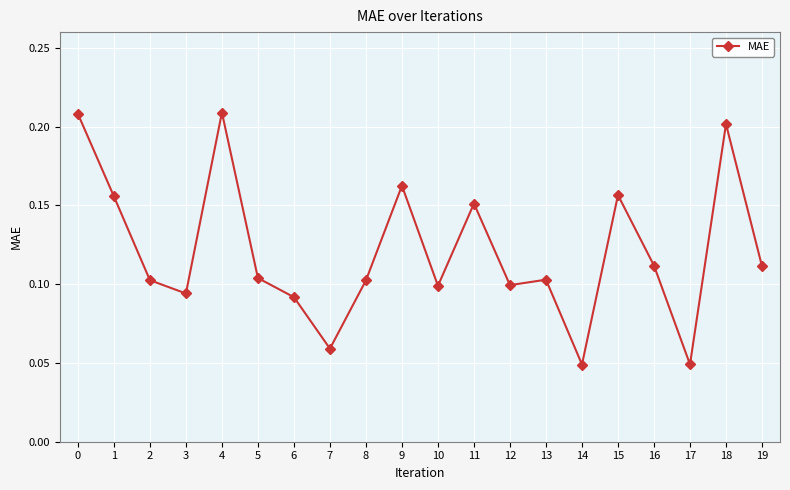

The value at 1 is 0.1. True or false?

False